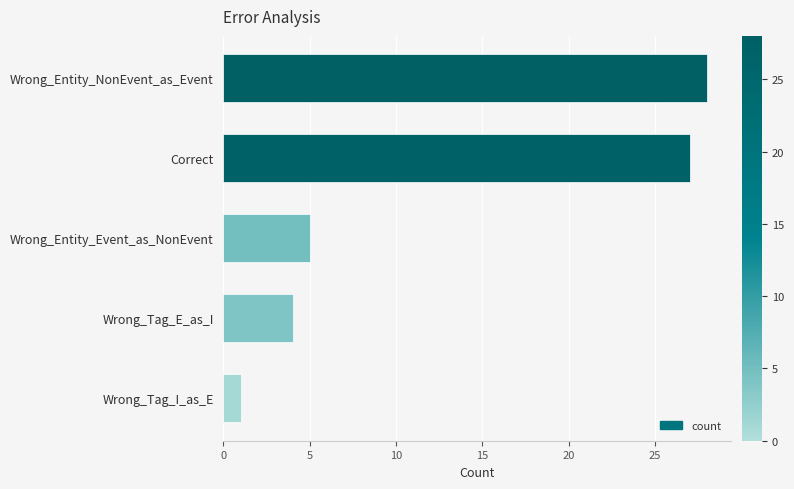

What is the smallest value displayed?

1